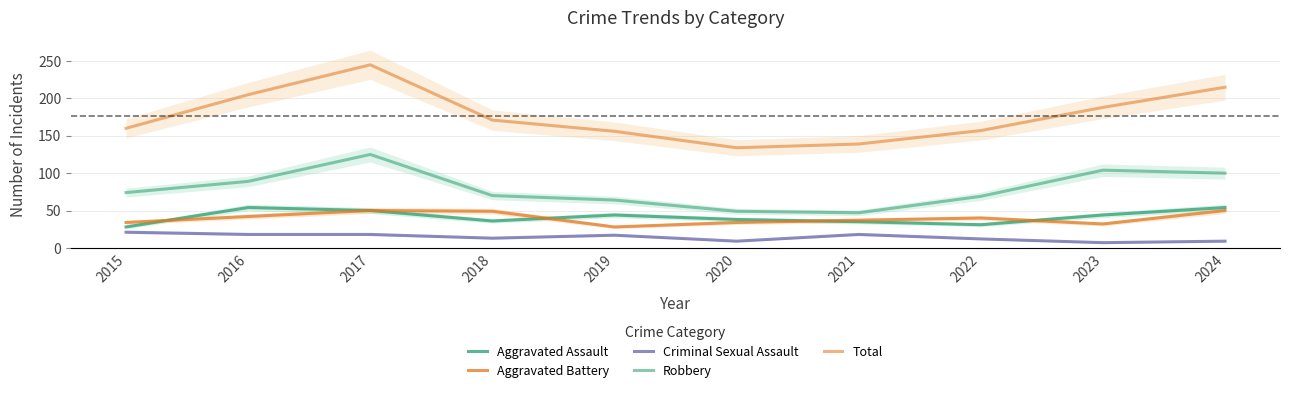

What are all the series names shown in the legend?

Aggravated Assault, Aggravated Battery, Criminal Sexual Assault, Robbery, Total